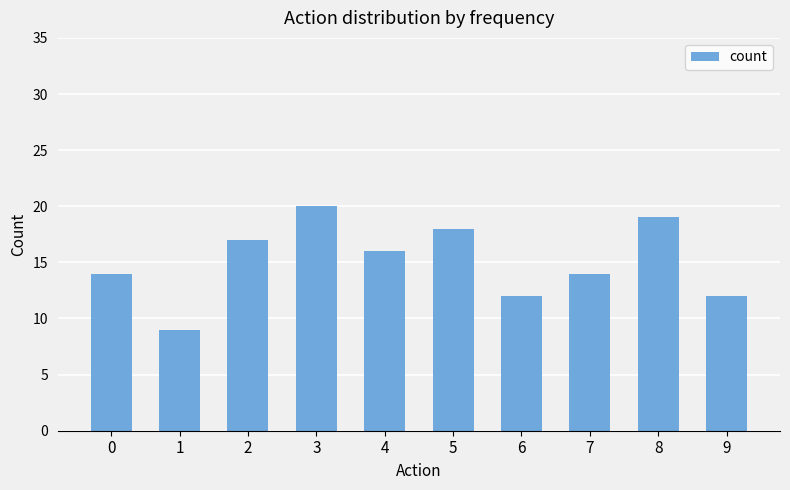

What is the ratio of the value at 7 to the value at 6?

1.2